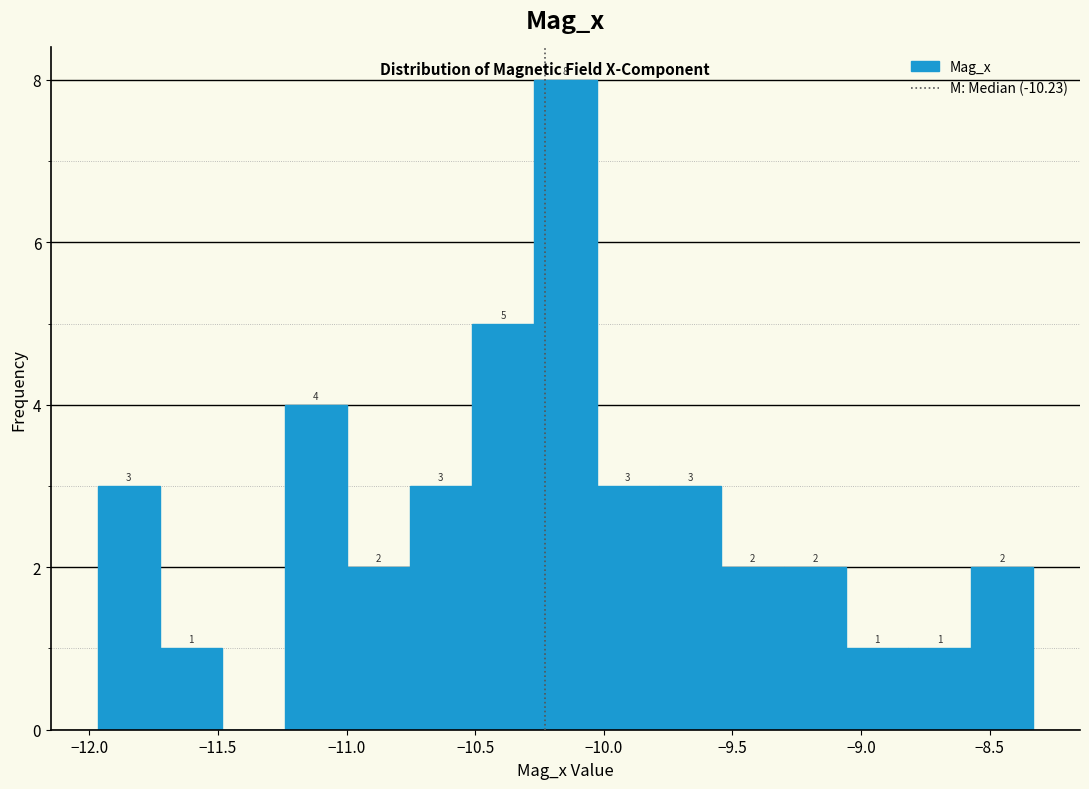

Over which range of the x-axis is the bar tallest?

-10.25 to -10.05